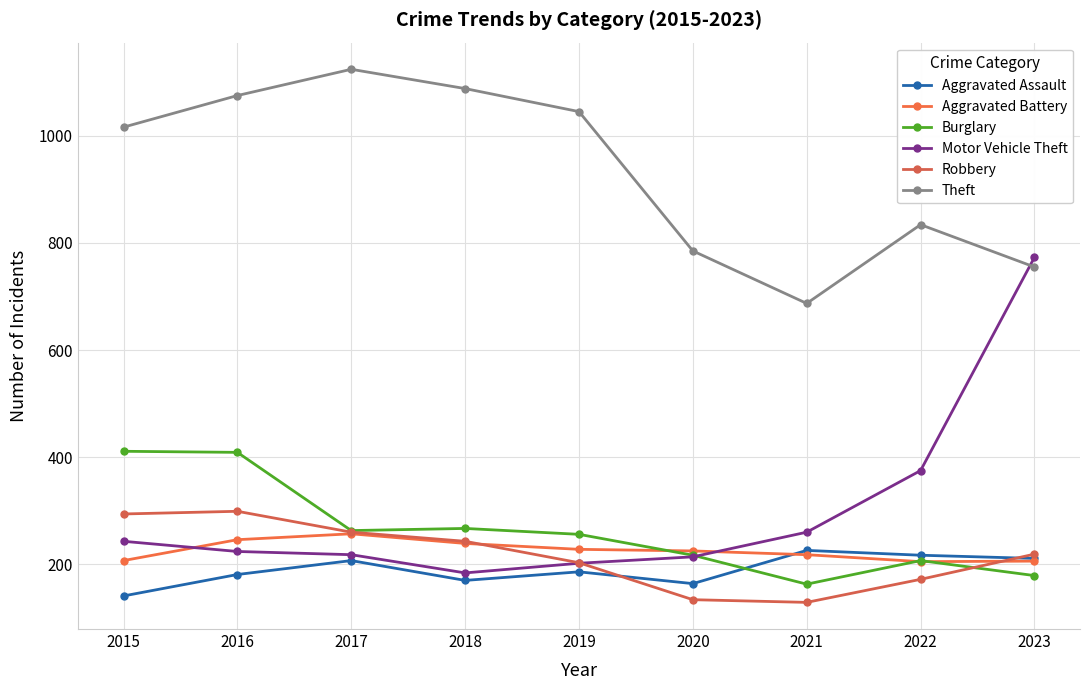

Does the chart have visible grid lines?

Yes